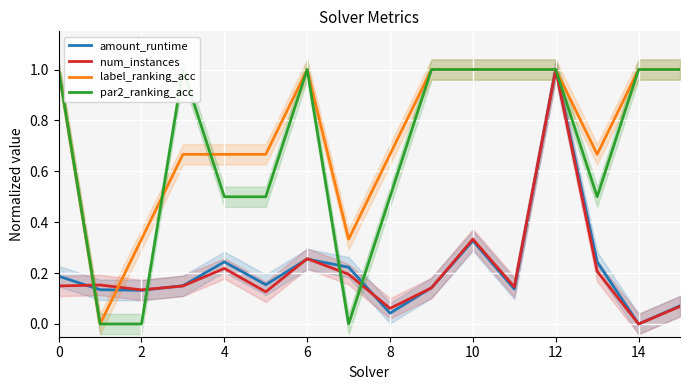

How many interior local valleys does the num_instances series have?

5